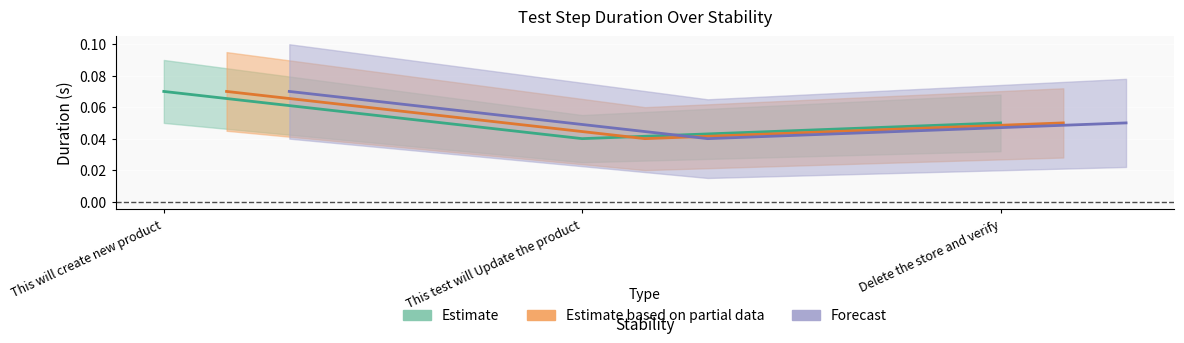

Where is the data nearest to the value 0?

This test will Update the product